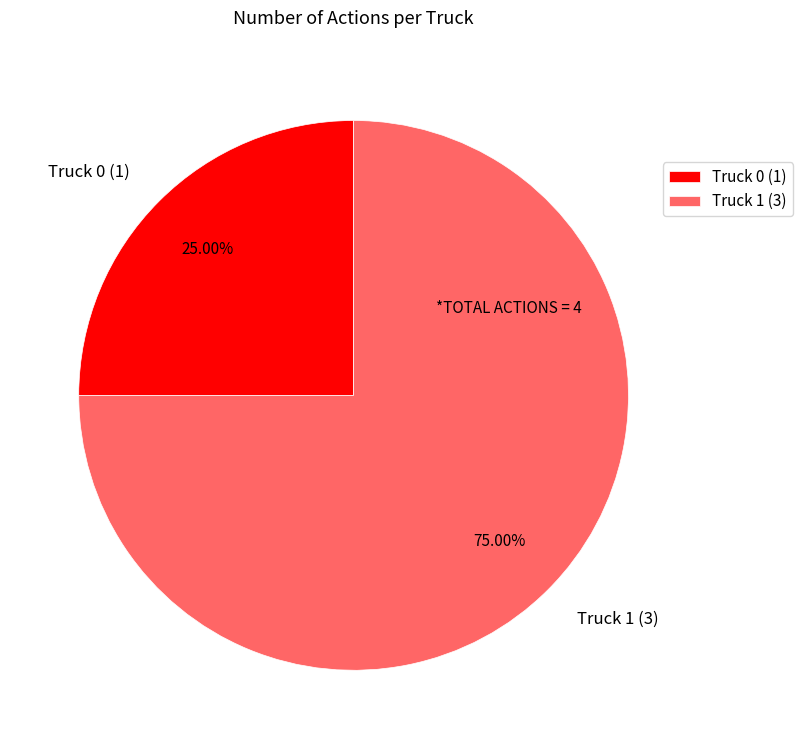

How many slices are in this pie chart?

2